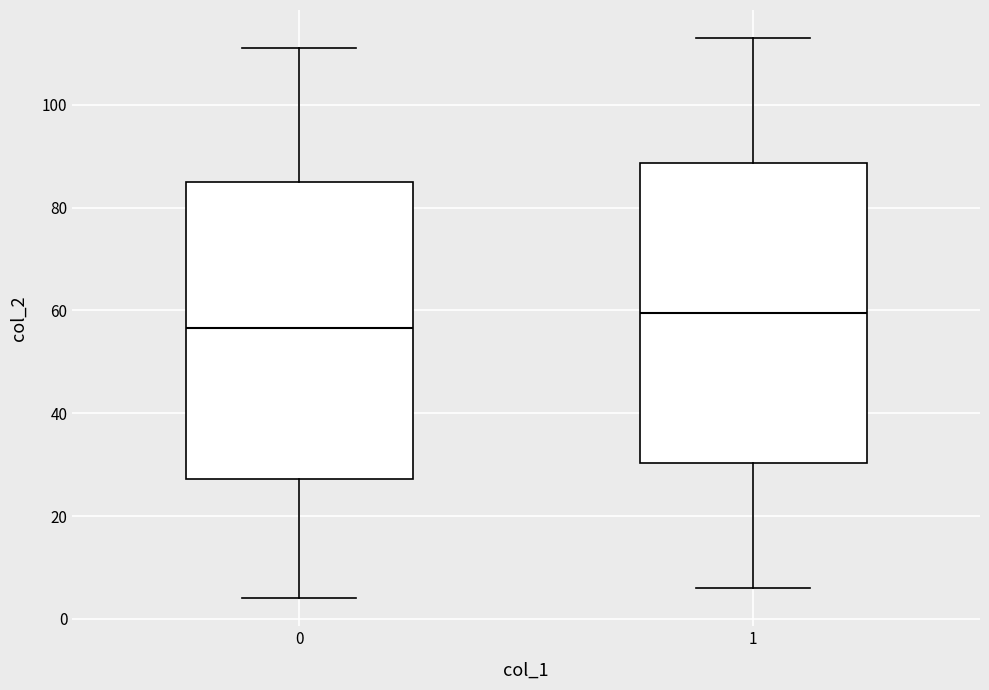

Where does the upper whisker of the box at x = 1 end on the y-axis? The values are not printed on the chart, so give them approximately, as read against the axis.

114